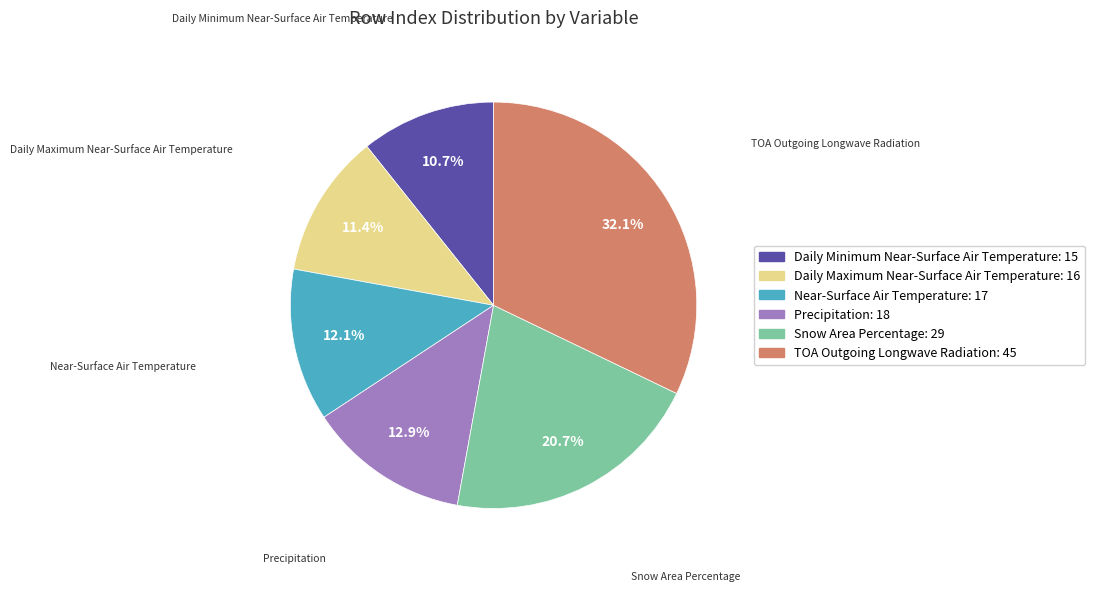

To the nearest percent, what is the difference between the Daily Minimum Near-Surface Air Temperature and Daily Maximum Near-Surface Air Temperature slice percentages?

1%